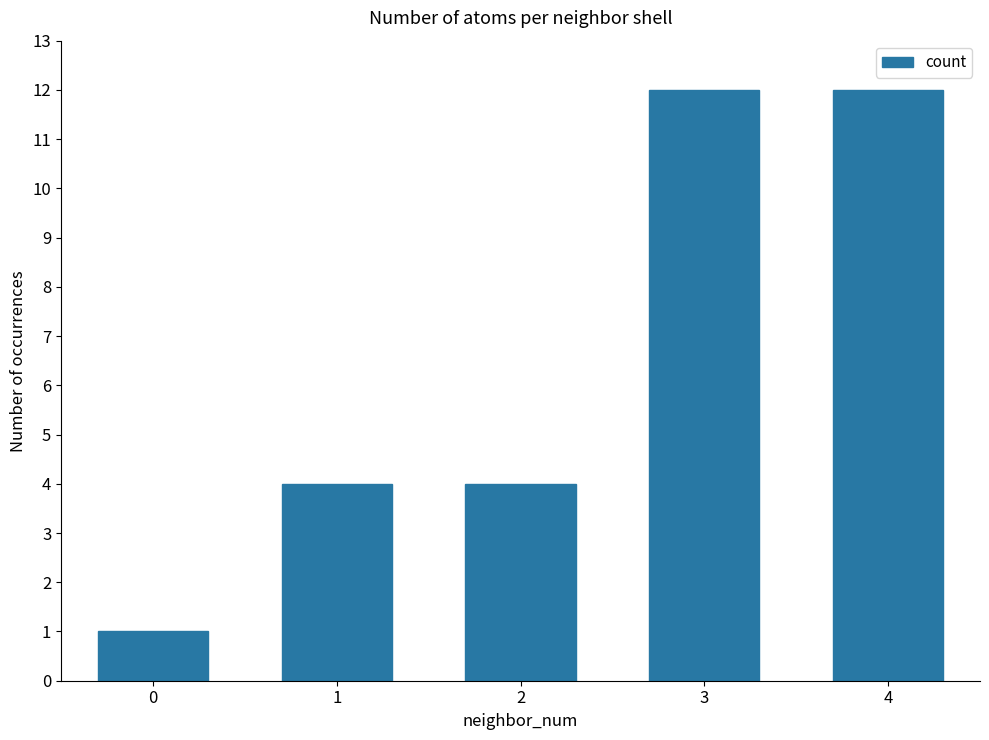

What is the smallest value displayed?

1